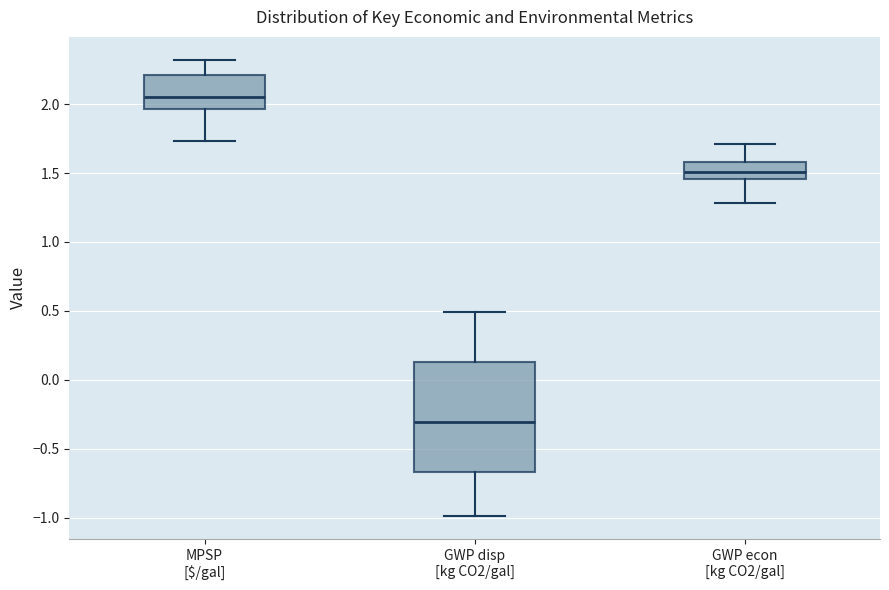

Comparing the boxes themselves (not the whiskers), which one is the tallest?

GWP disp [kg CO2/gal]